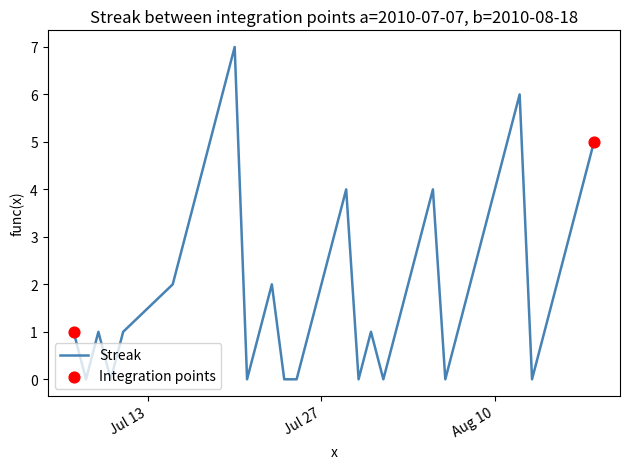

What is the greatest value displayed?

7